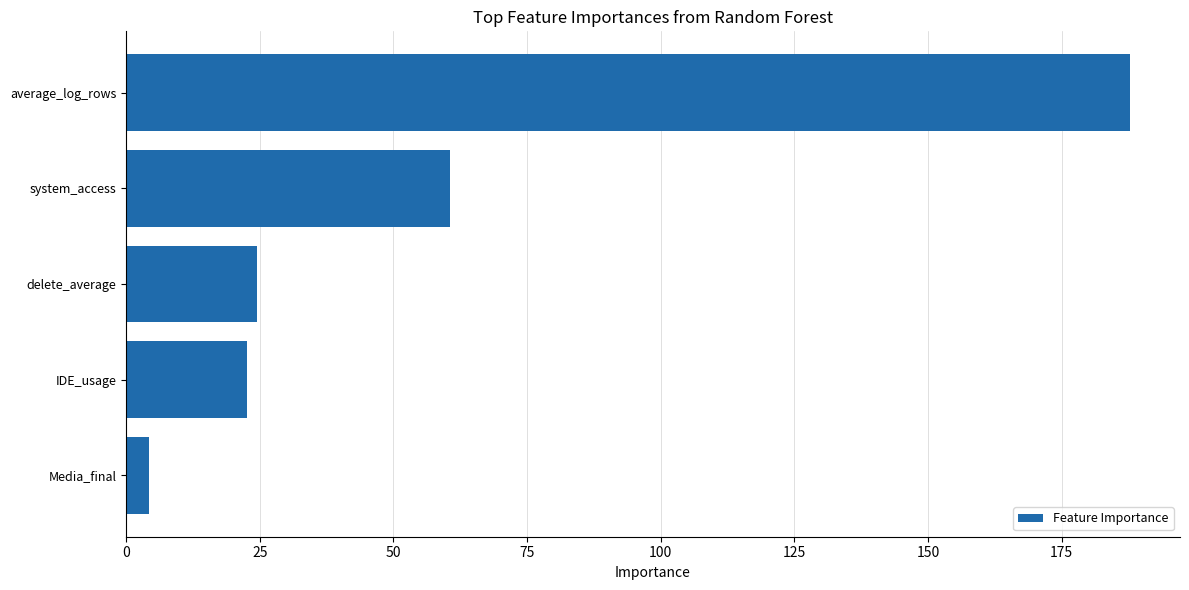

What is the sum of all values?

299.7